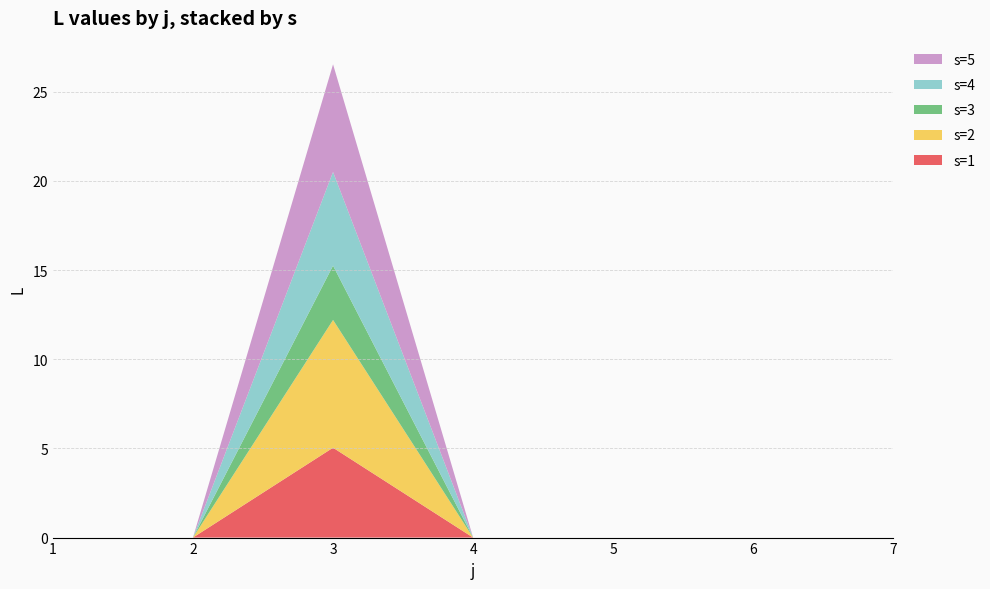

Reading left to right, extract all data points from this chart.

s=1: 0.0	0.0	5.0	0.0	0.0	0.0	0.0
s=2: 0.0	0.0	7.2	0.0	0.0	0.0	0.0
s=3: 0.0	0.0	3.0	0.0	0.0	0.0	0.0
s=4: 0.0	0.0	5.3	0.0	0.0	0.0	0.0
s=5: 0.0	0.0	6.0	0.0	0.0	0.0	0.0